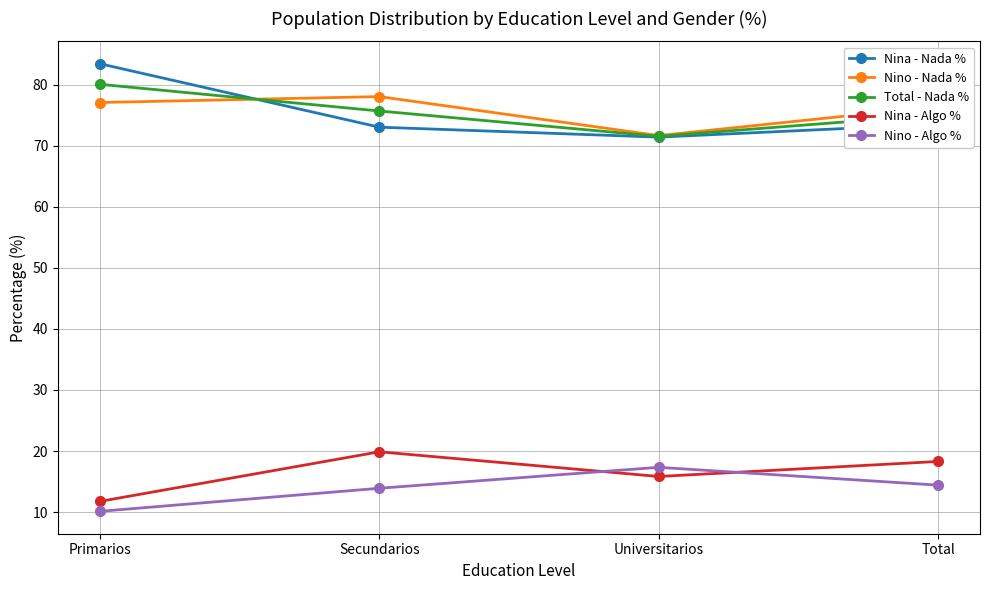

What is the difference between the Total - Nada % values at Total and Primarios?

5.0